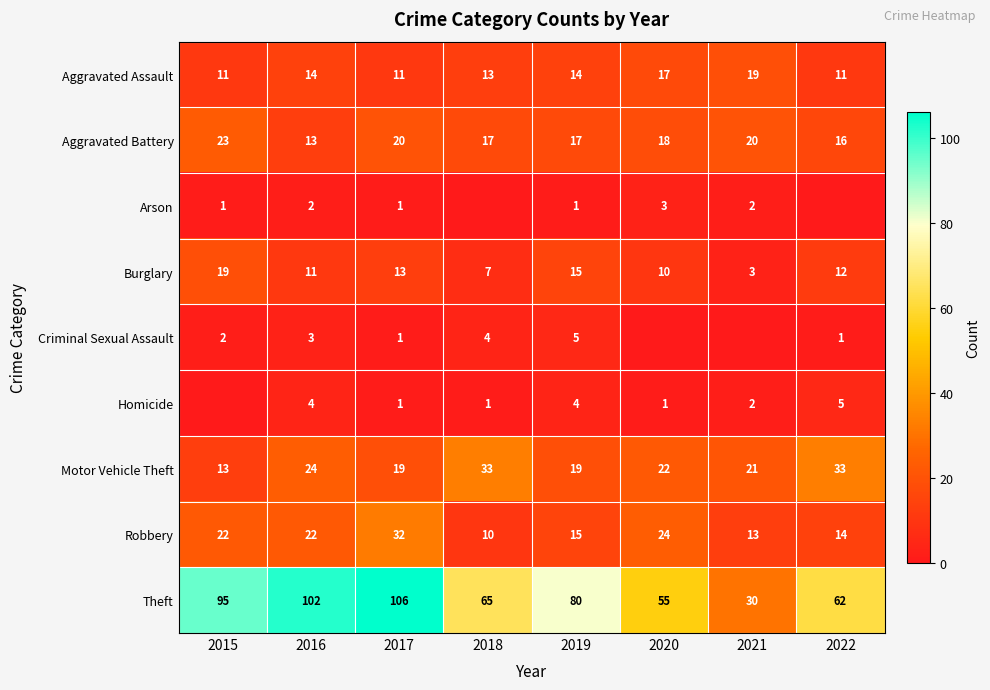

Where is Aggravated Assault nearest to the value 15?

2016